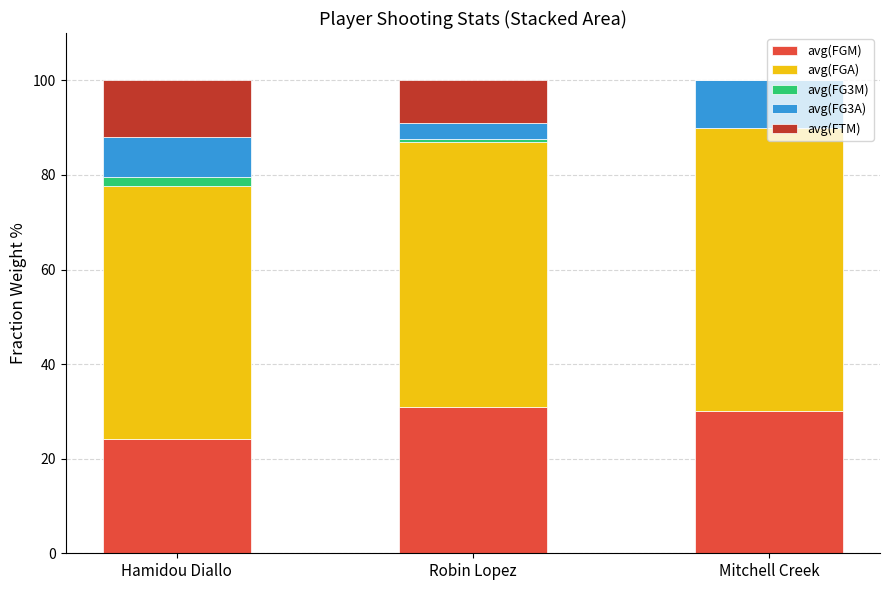

What is the total value across all series at Mitchell Creek?

100.0